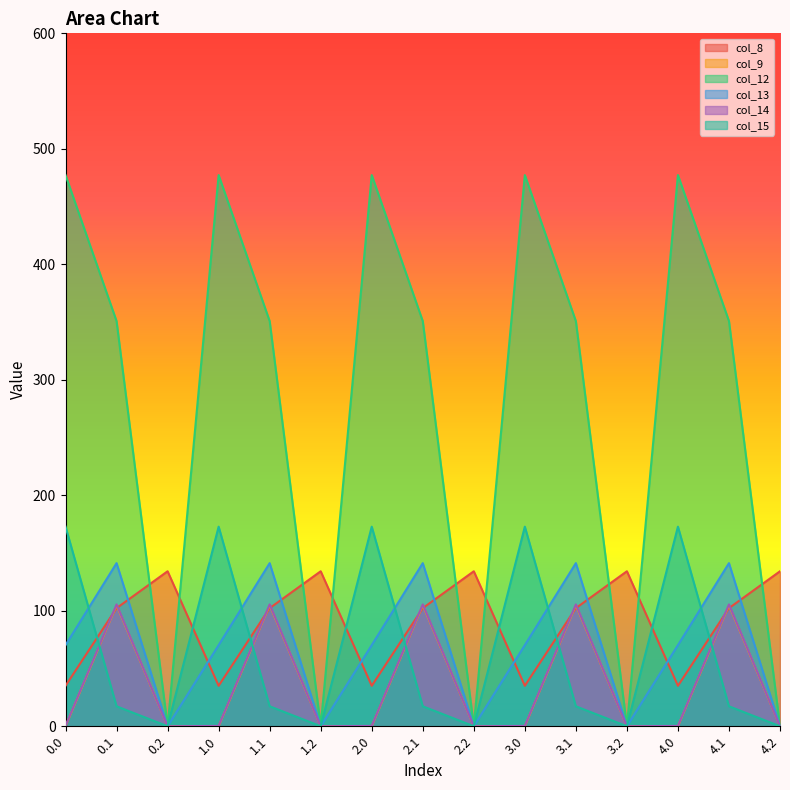

At how many categories does at least one series exceed 1?

15